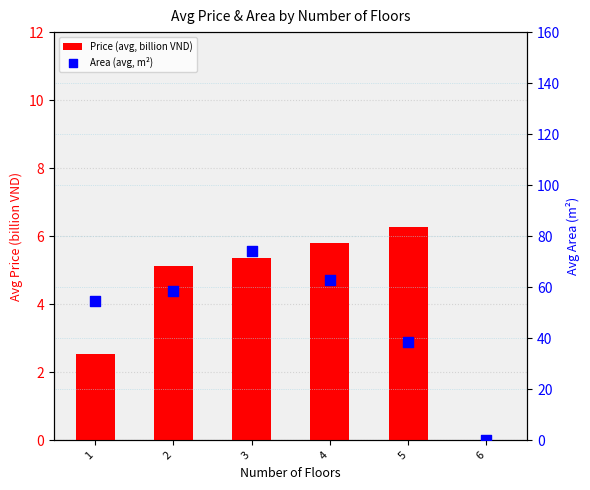

Which series has the largest total across all categories?

Area (avg, m²)